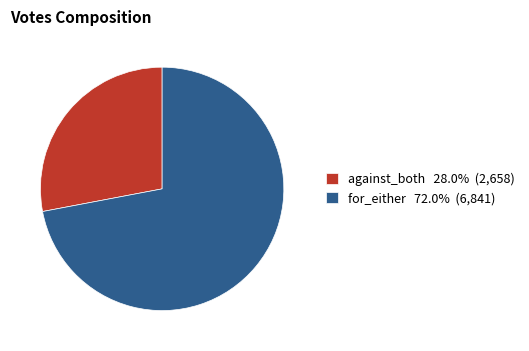

Do for_either and against_both together represent more than half of the pie?

Yes